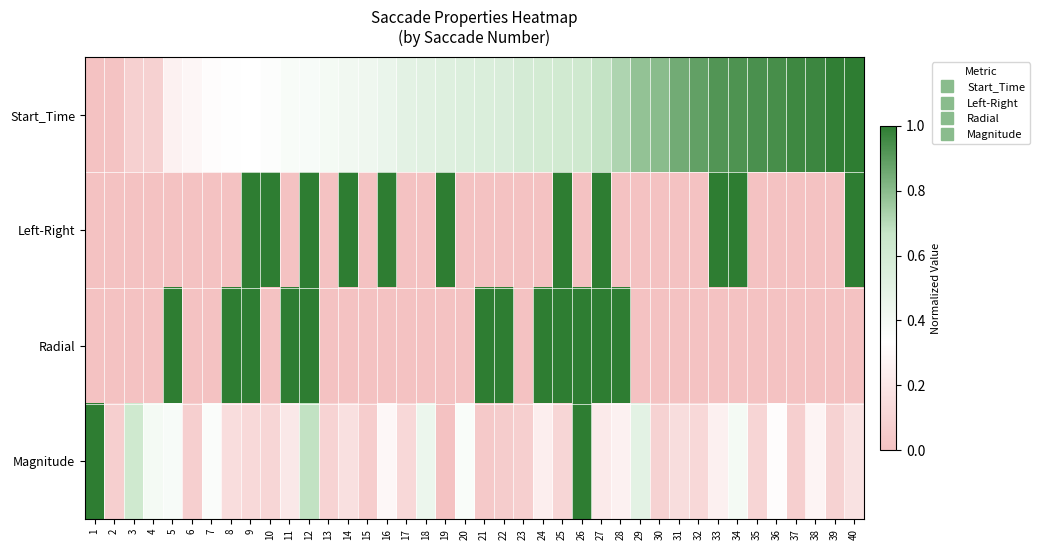

What is the spread (max minus min) of values at 33?

1.0